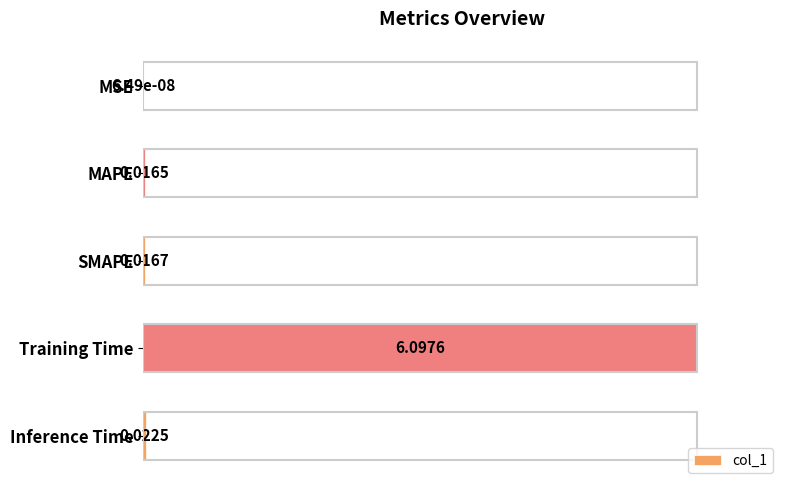

Which has a higher value, MAPE or Inference Time?

Inference Time